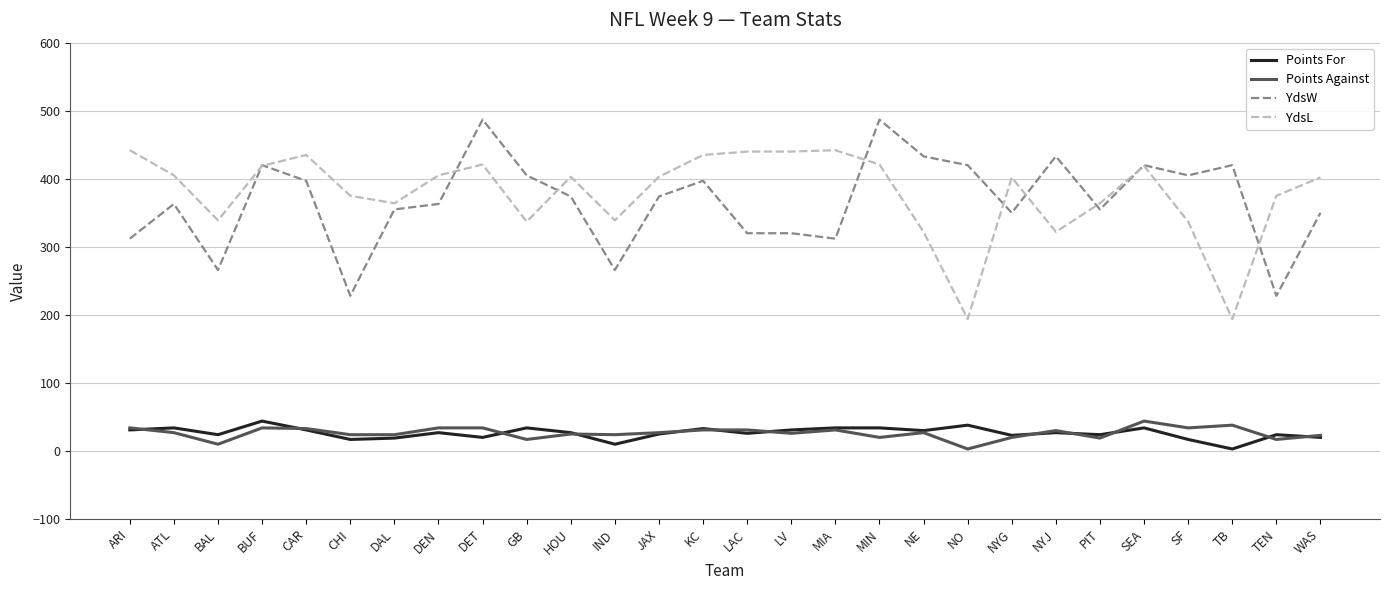

Read the YdsW value at BAL.

266